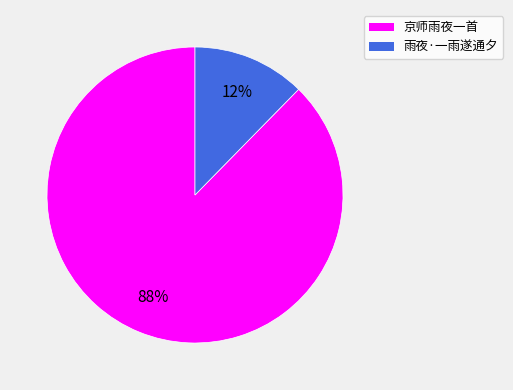

Is it true that 京师雨夜一首 is 79% of the pie?

False